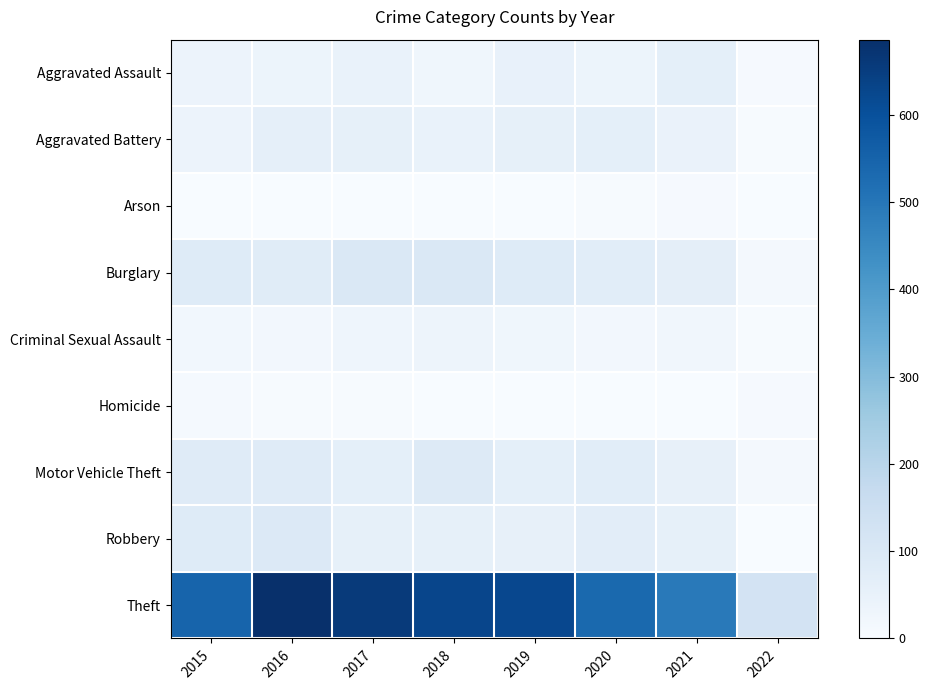

Which label corresponds to the smallest value in the chart?

2015